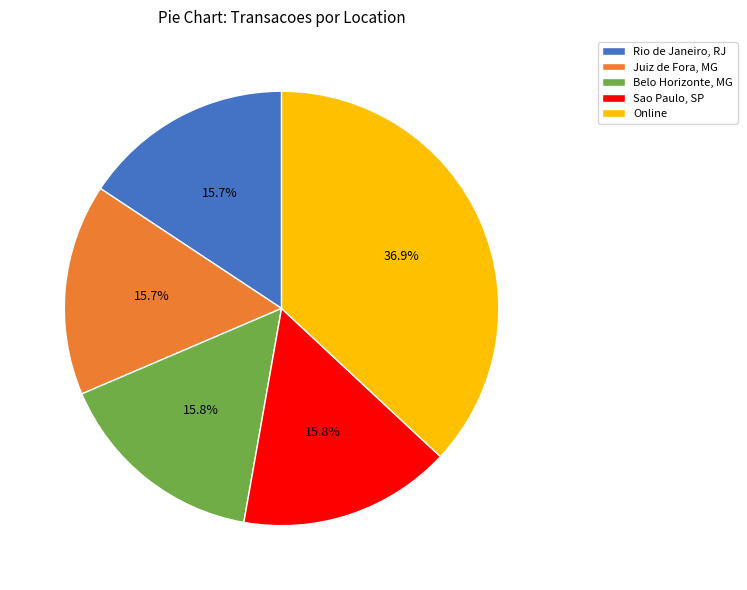

To the nearest percent, what is the average slice percentage?

20%